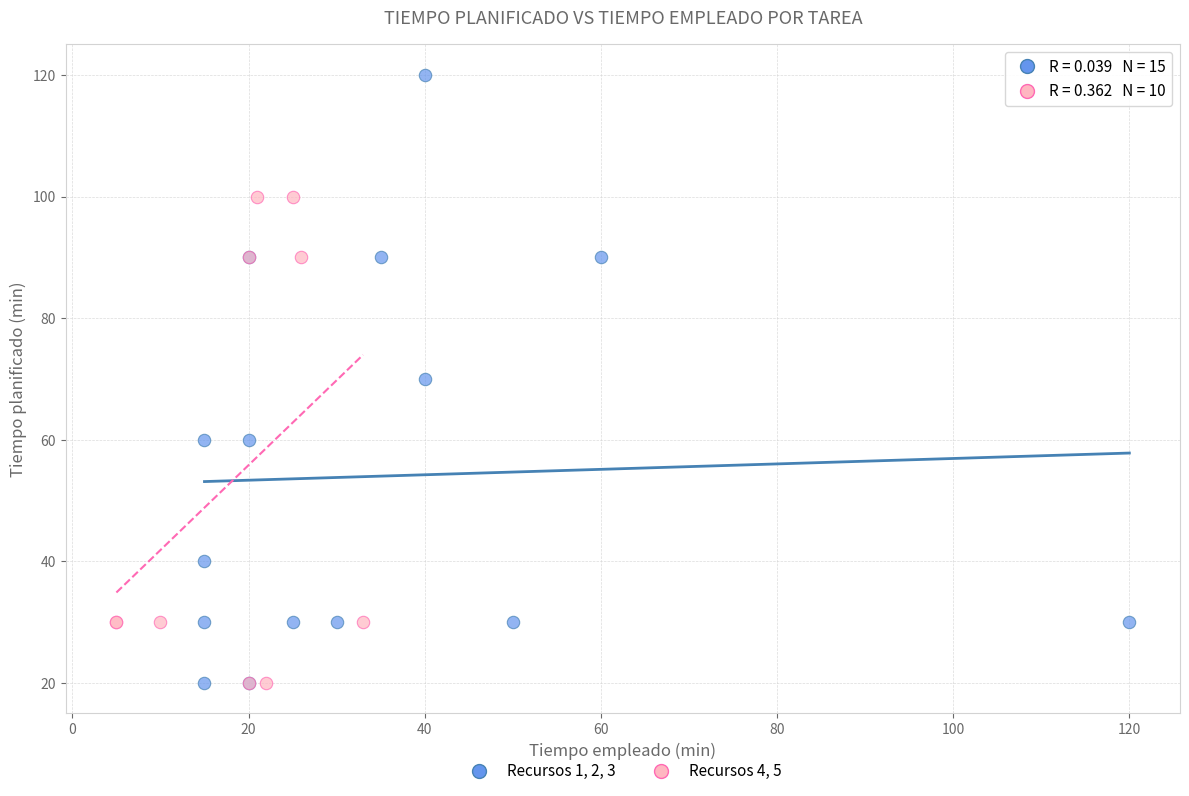

Which series reaches the maximum Y coordinate?

Recursos 1, 2, 3